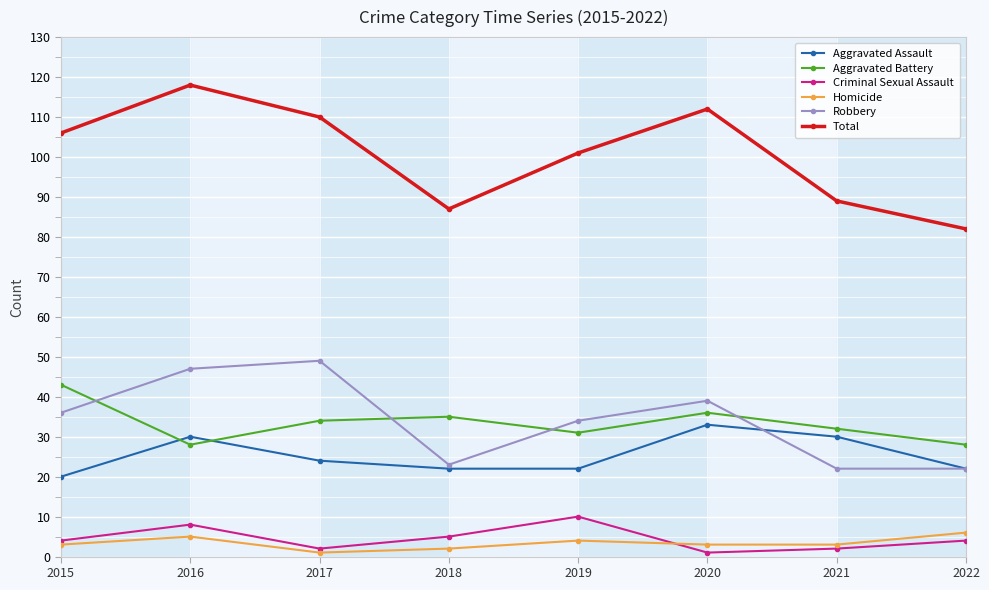

Count the number of data series in this chart.

6